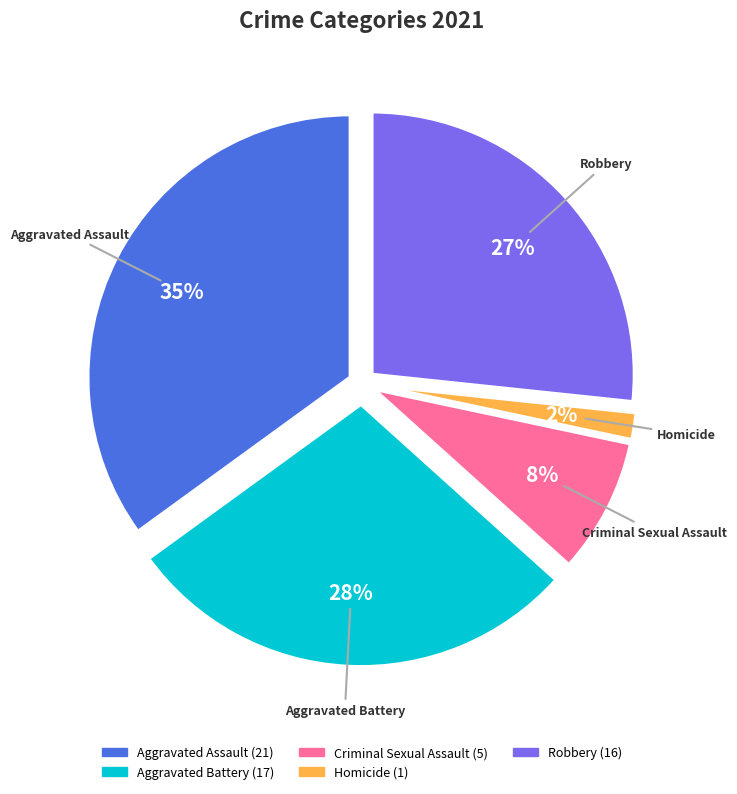

Does Homicide account for over 50% of the chart?

No